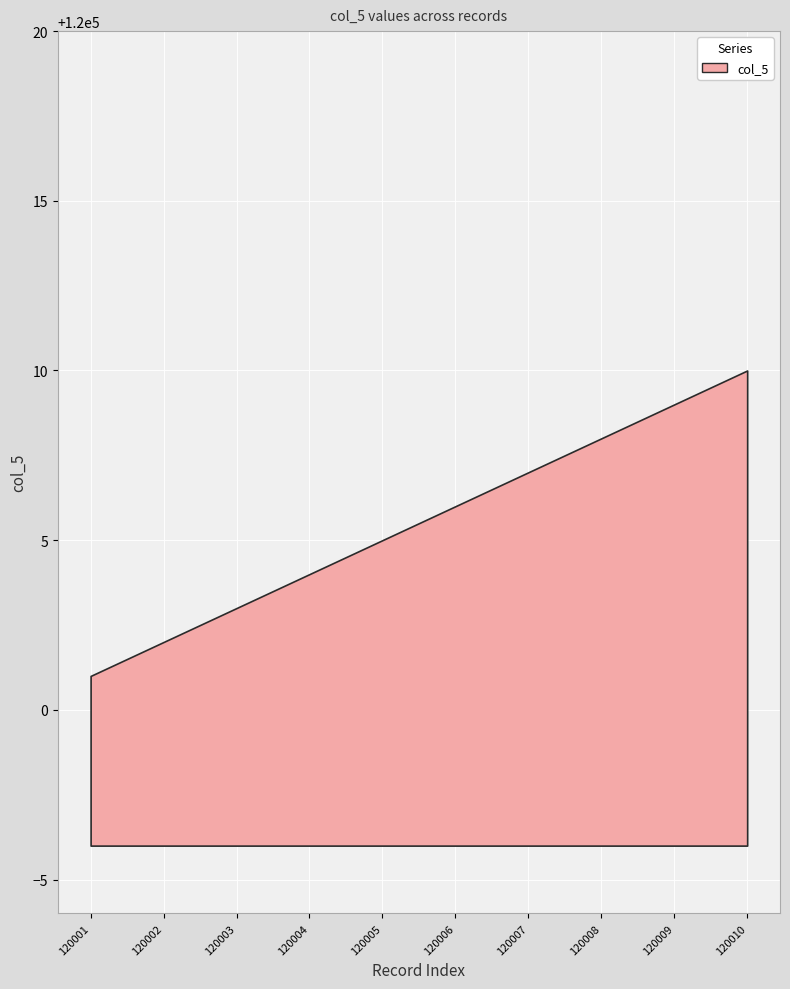

What is the sum of all values?

1200055